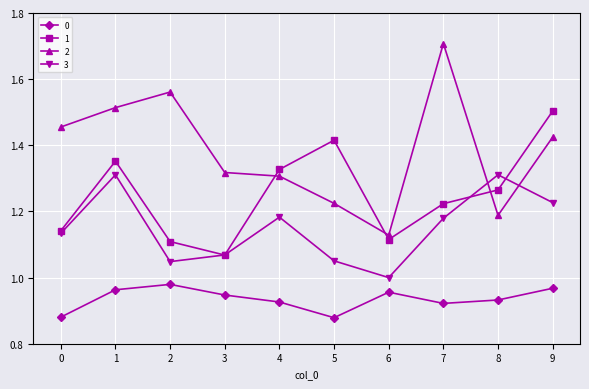

Is the value of 1 at 2 greater than the value of 3 at 6?

Yes